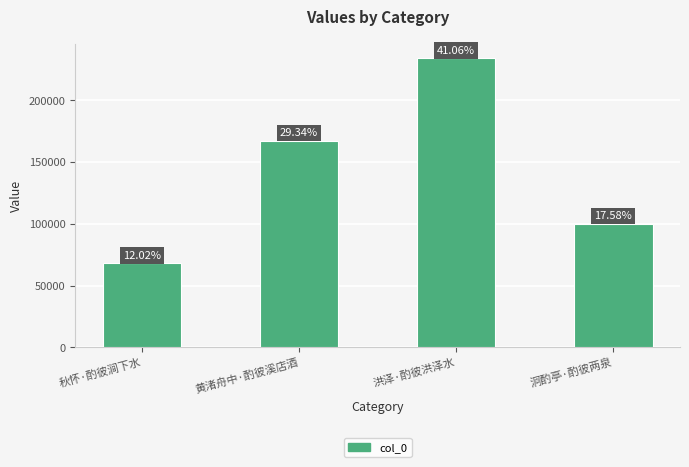

What is the sum of all values?

570635